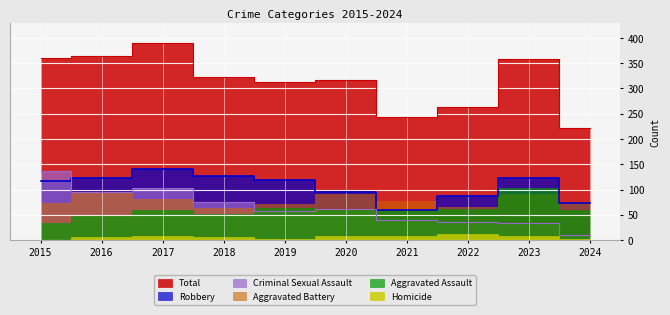

Which series has the largest range (max minus min)?

Total